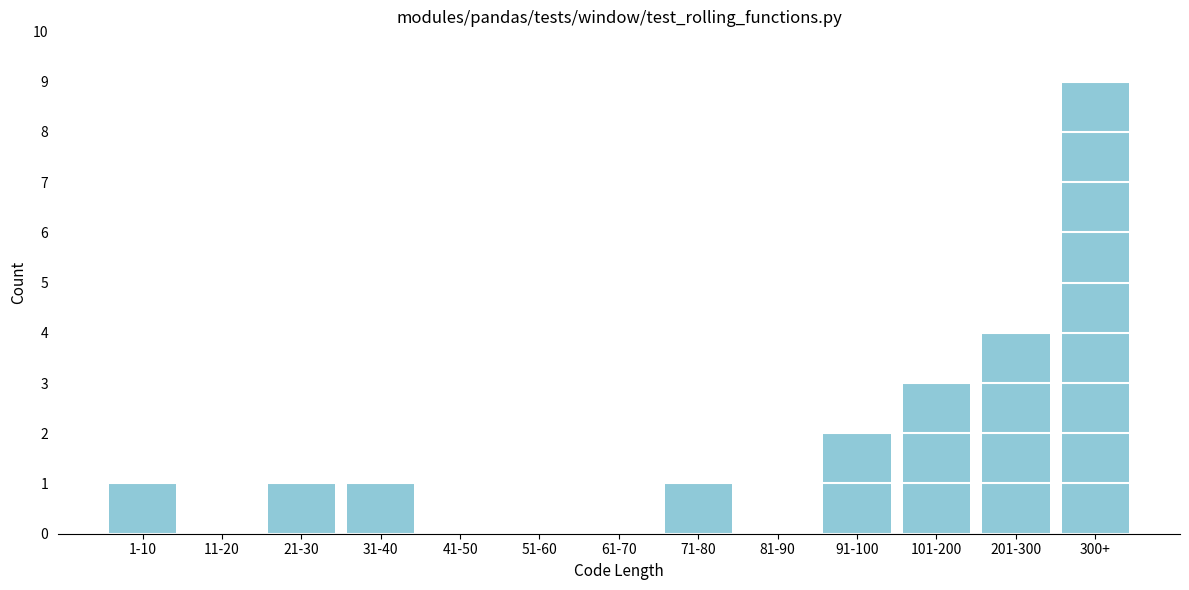

Reading left to right, extract all data points from this chart.

1-10=1	11-20=0	21-30=1	31-40=1	41-50=0	51-60=0	61-70=0	71-80=1	81-90=0	91-100=2	101-200=3	201-300=4	300+=9